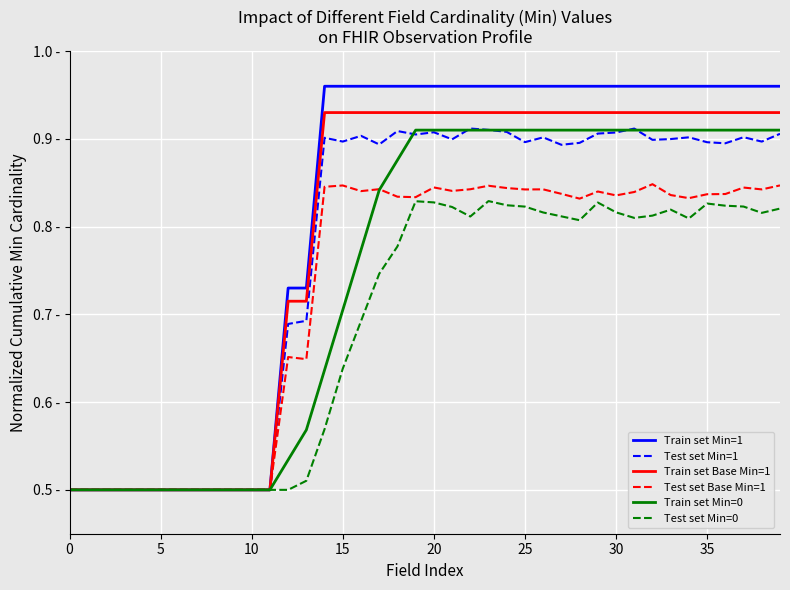

What are all the series names shown in the legend?

Train set Min=1, Test set Min=1, Train set Base Min=1, Test set Base Min=1, Train set Min=0, Test set Min=0